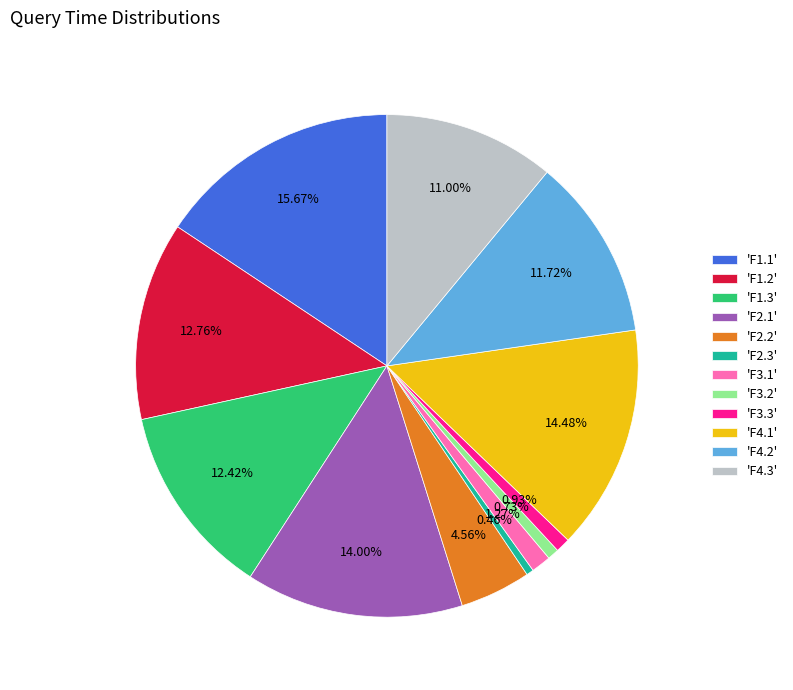

Do 'F3.2' and 'F1.2' together represent more than half of the pie?

No